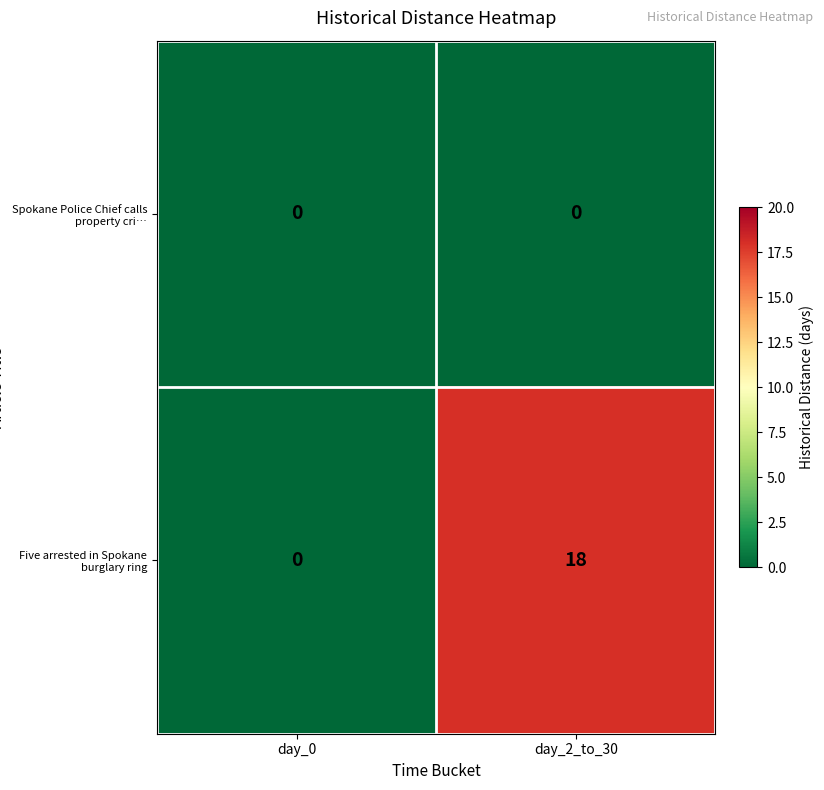

What is the maximum value shown in the chart?

18